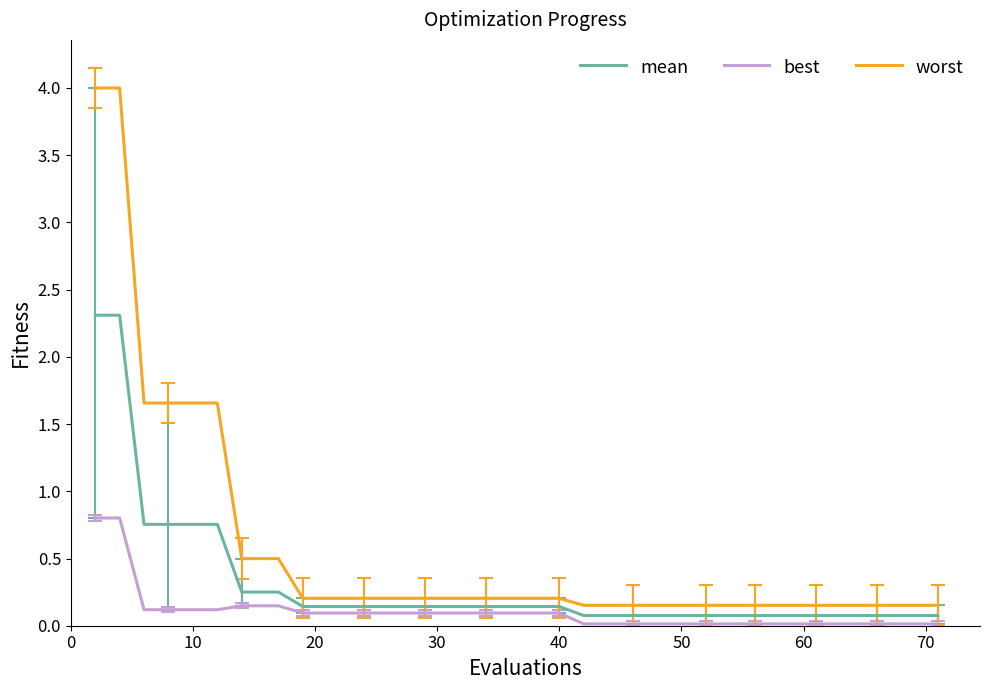

How many lines are shown in the chart?

3